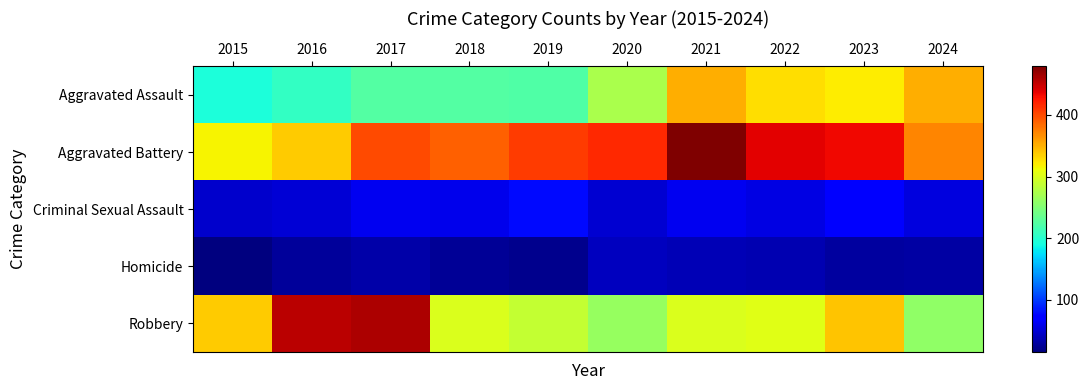

What is the greatest value displayed?

479